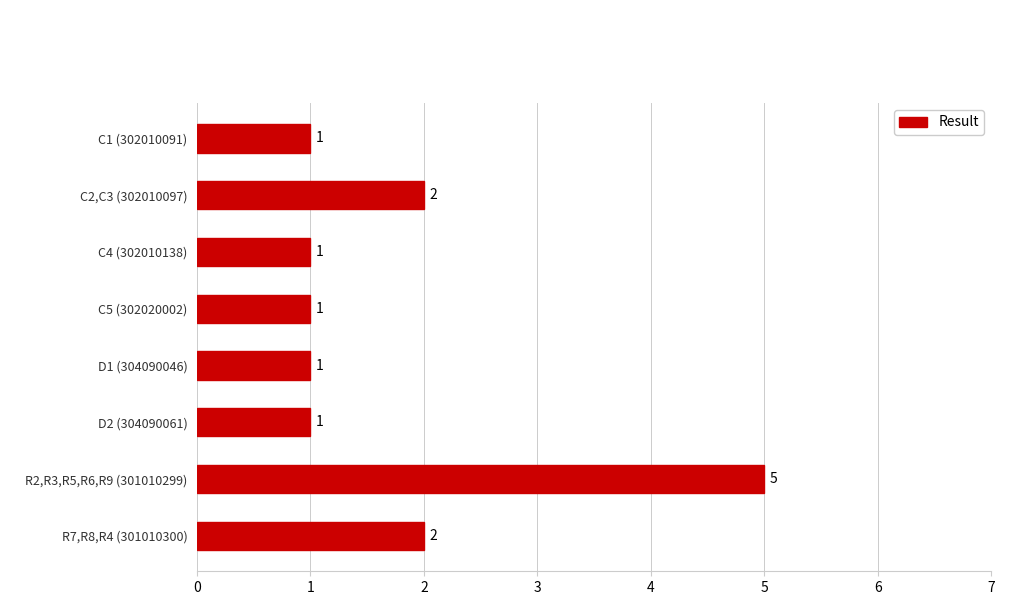

Count the values in the range 1 to 2.

7